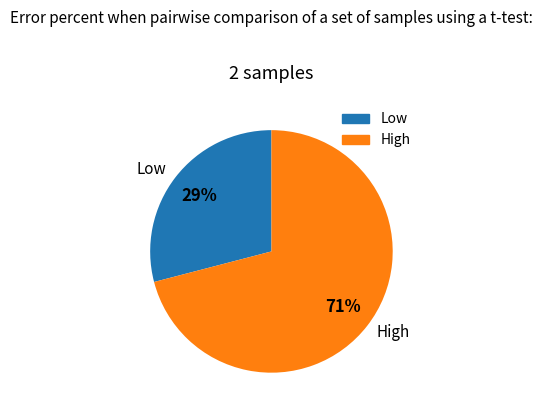

To the nearest percent, what is the difference between the largest and smallest slice percentages?

42%